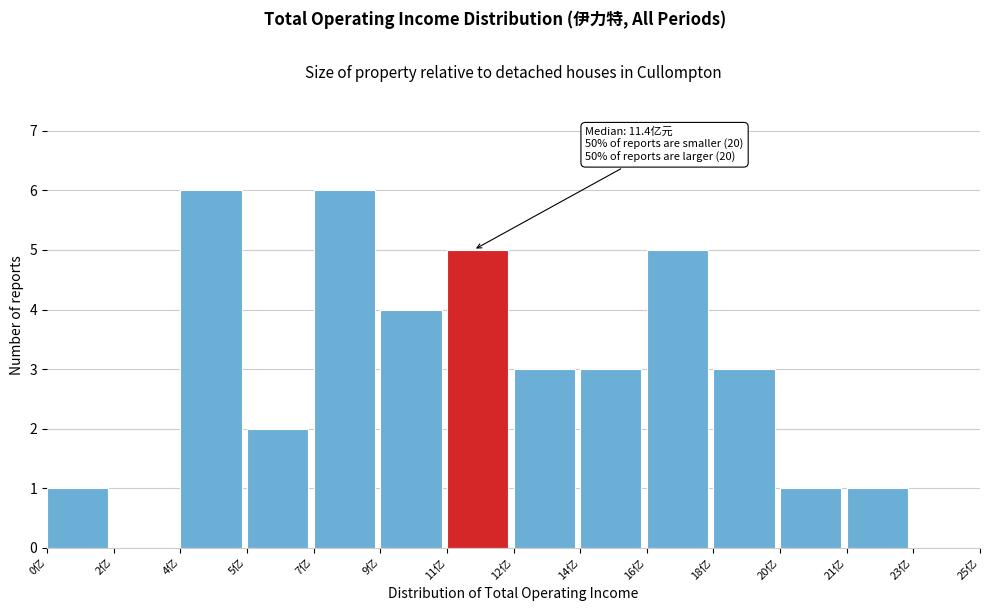

Reading left to right, list all the values displayed in this chart.

0亿=1	2亿=0	4亿=6	5亿=2	7亿=6	9亿=4	11亿=5	12亿=3	14亿=3	16亿=5	18亿=3	20亿=1	21亿=1	23亿=0